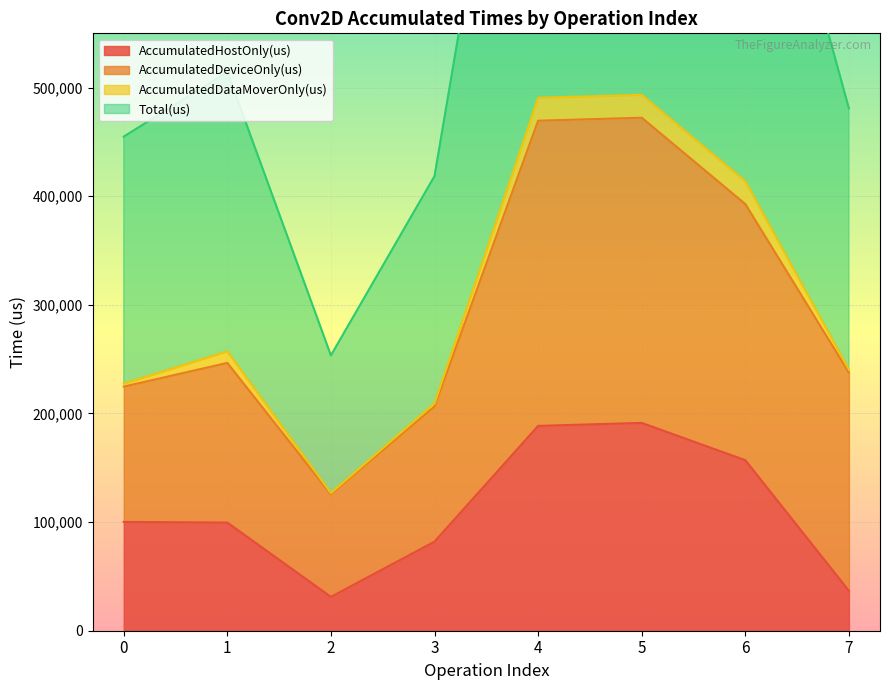

What is the difference between the second highest and minimum values in the AccumulatedHostOnly(us) series?

157414.7